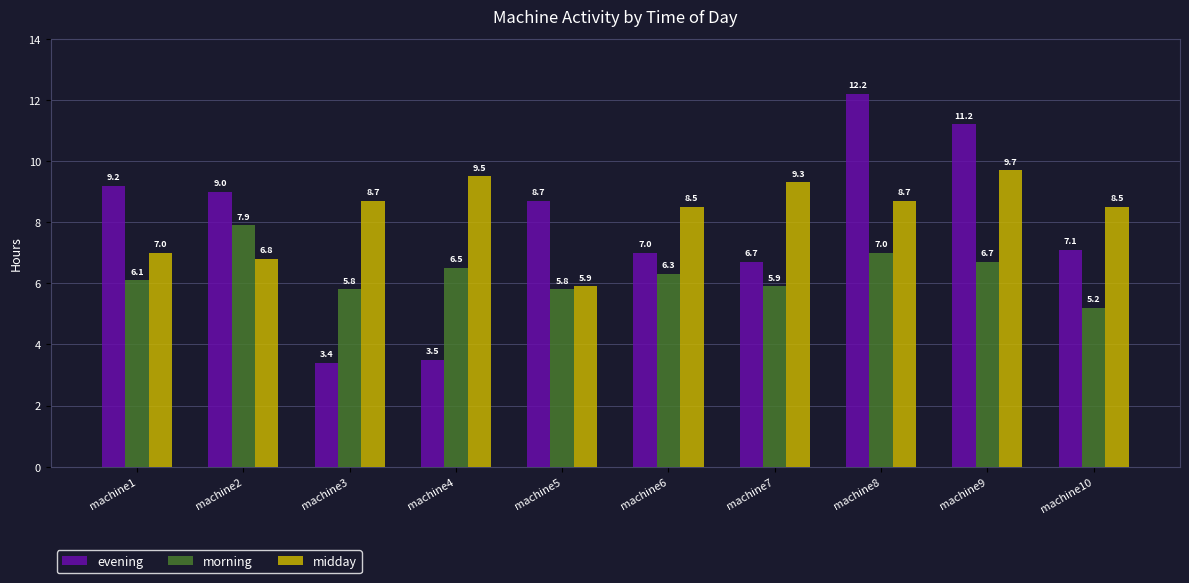

How many values in the morning series exceed 6?

6